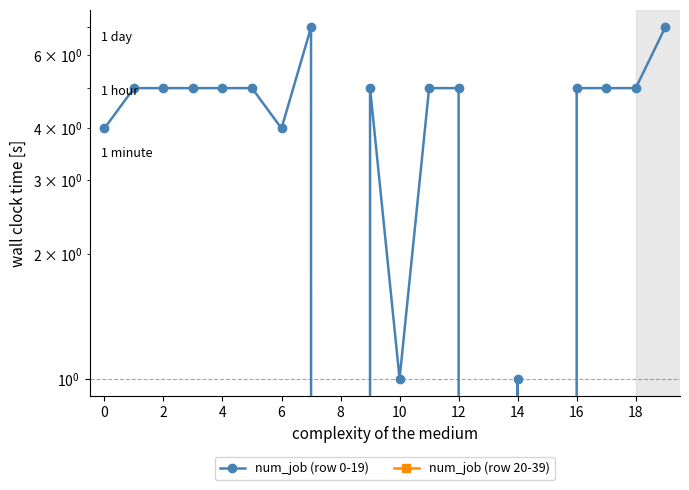

Between which two adjacent categories do num_job (row 20-39) and num_job (row 0-19) first intersect?

12 and 14